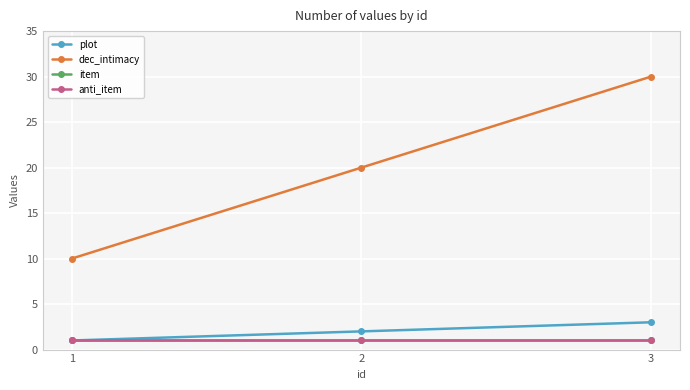

Is this an area chart (filled region under the line)?

No